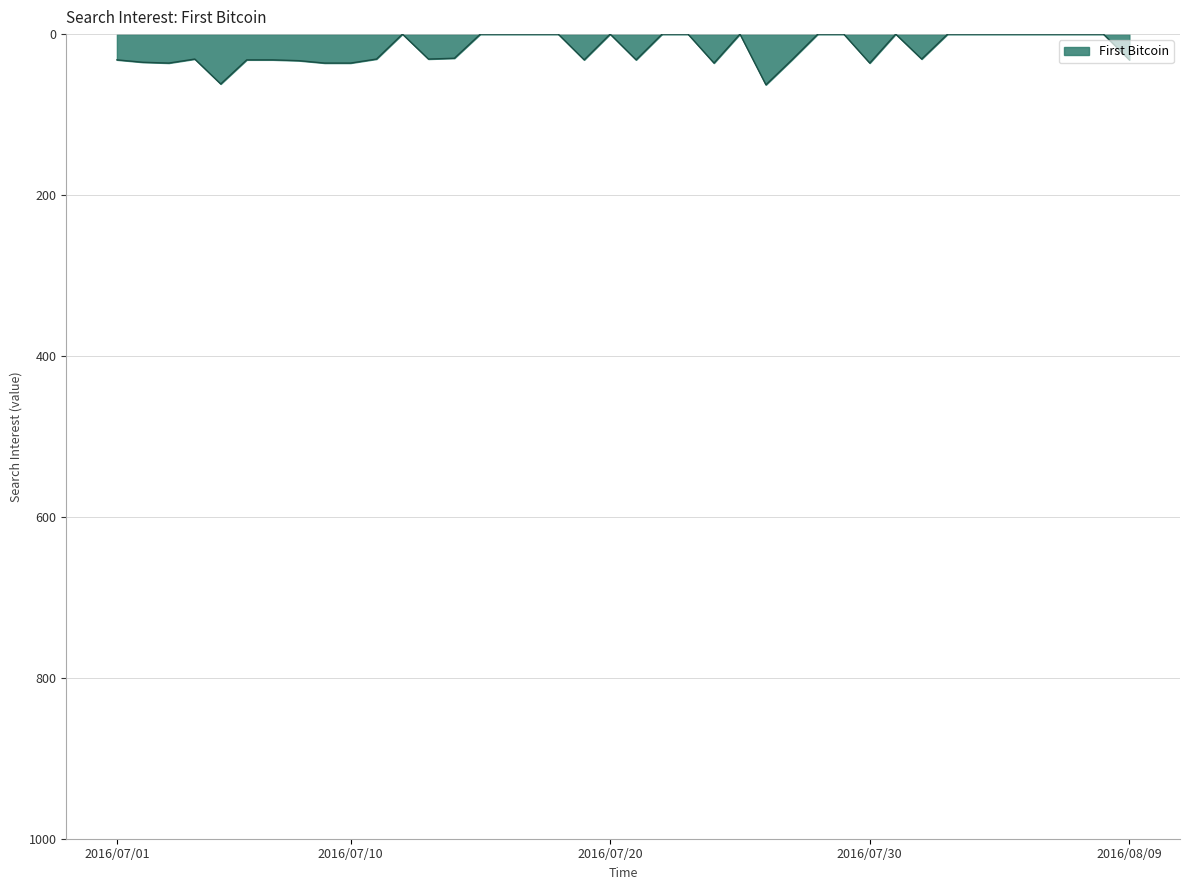

What is the greatest value displayed?

63